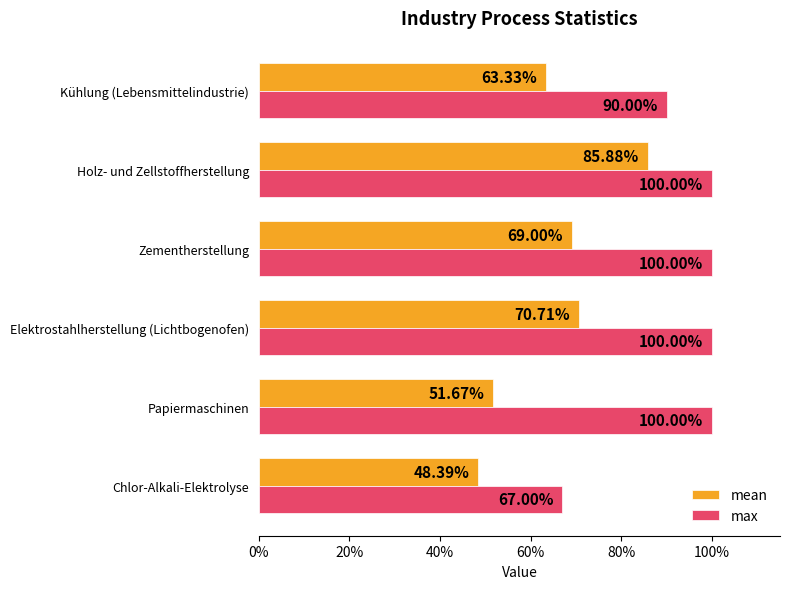

What position from the right is Papiermaschinen?

5